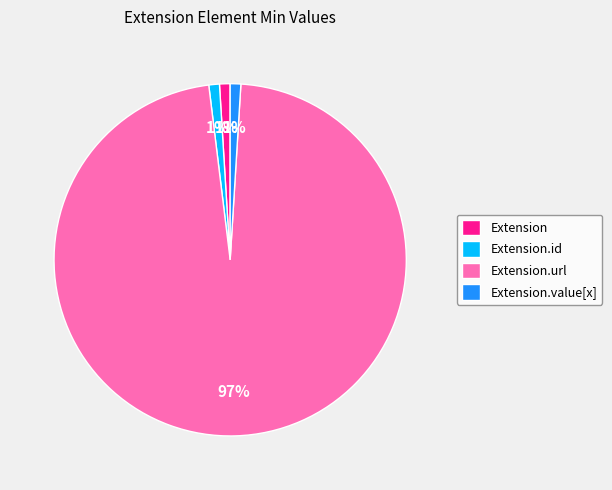

True or false: Extension.id accounts for 1% of the total.

True